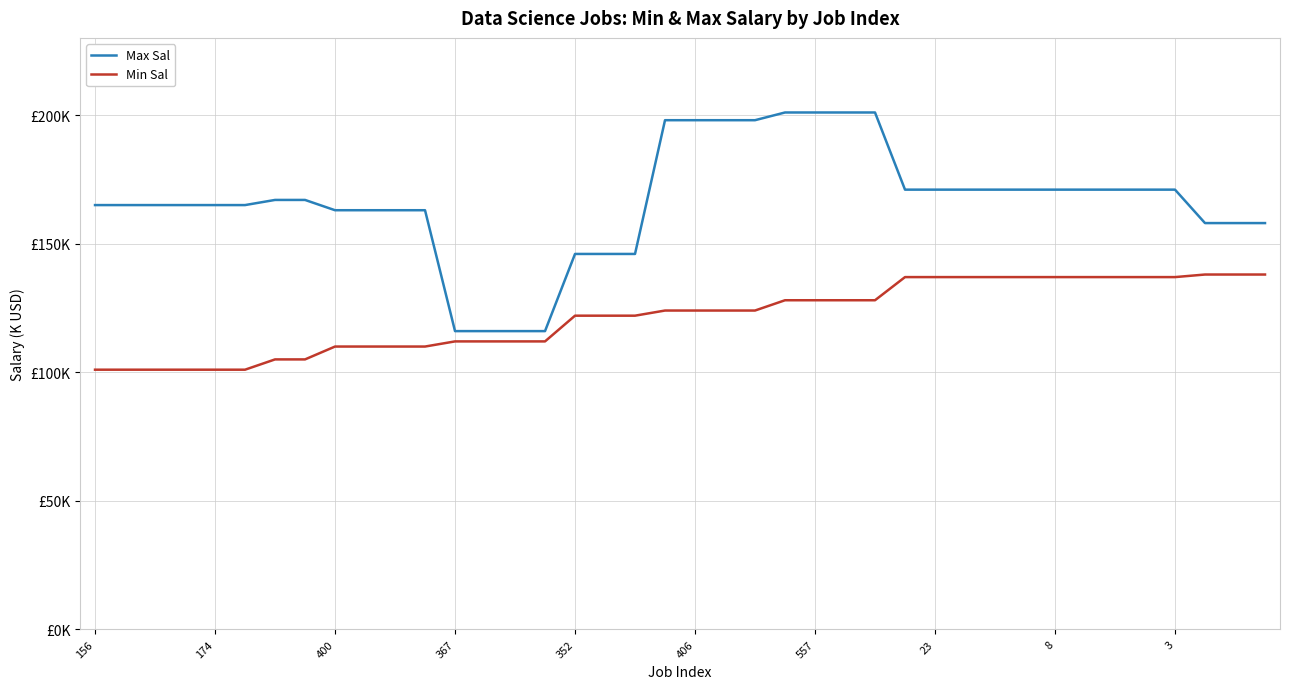

What is the difference between the second highest and second lowest values in the Min Sal series?

37